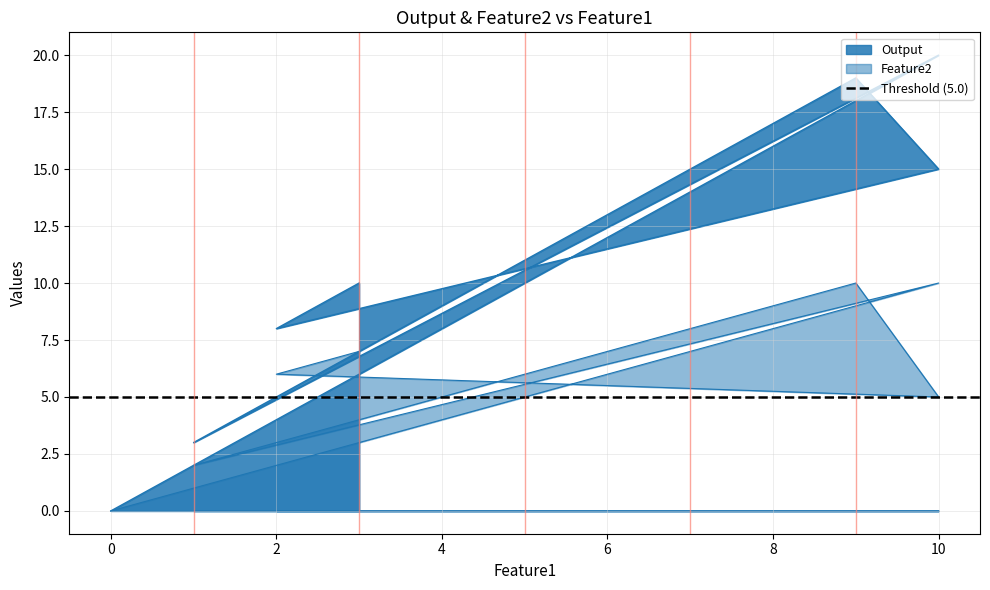

True or false: Feature2 and Output cross at least once.

False